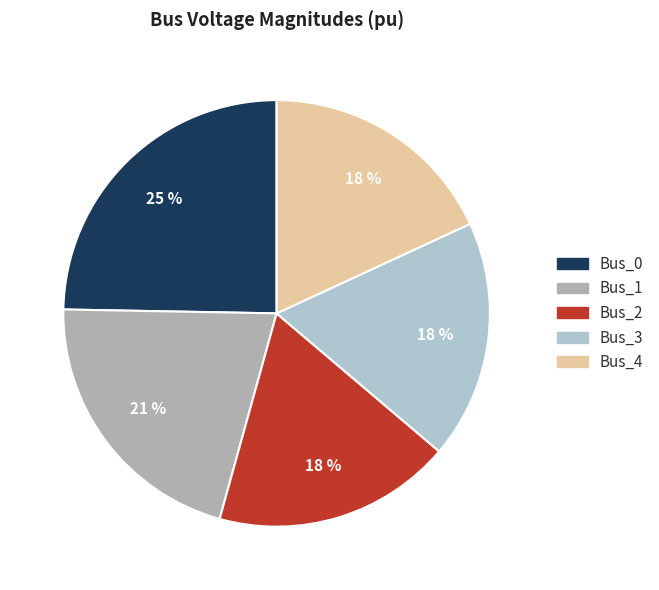

Combined, do Bus_2 and Bus_4 account for over 50%?

No